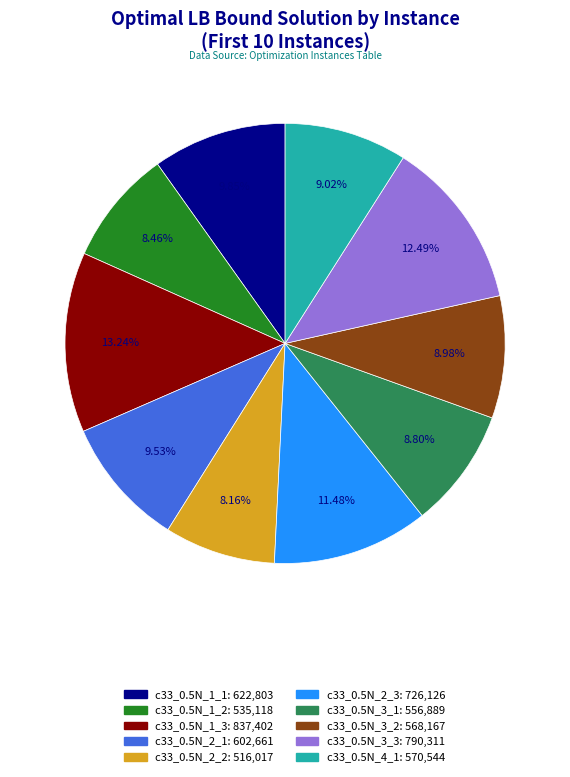

Does any single category account for the majority?

No